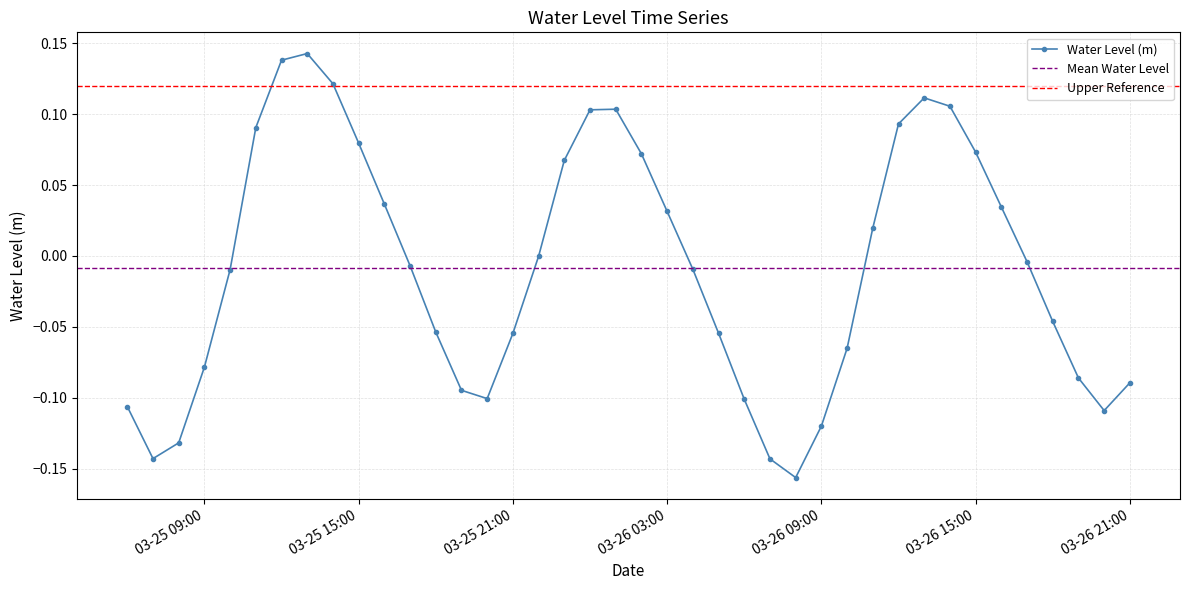

How many lines are shown in the chart?

1